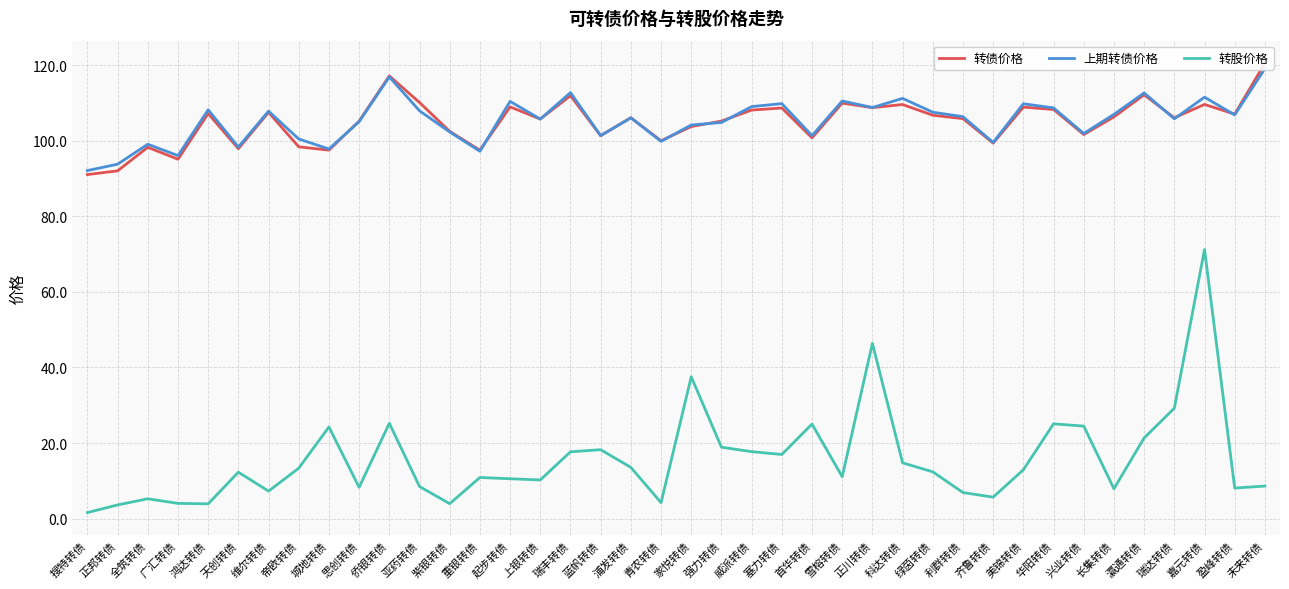

Read the 转债价格 value at 鸿达转债.

107.2